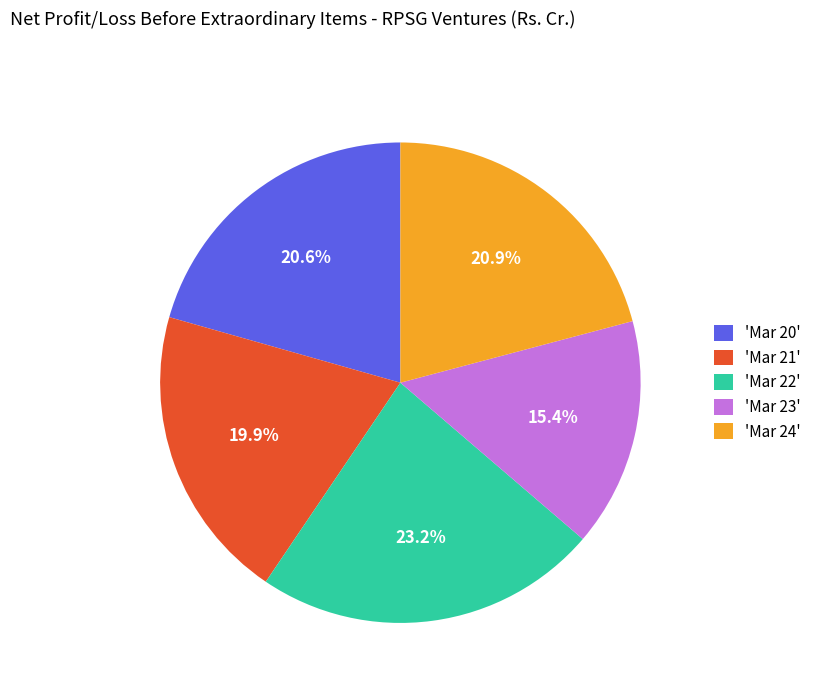

Between 'Mar 23' and 'Mar 20', which is larger?

'Mar 20'